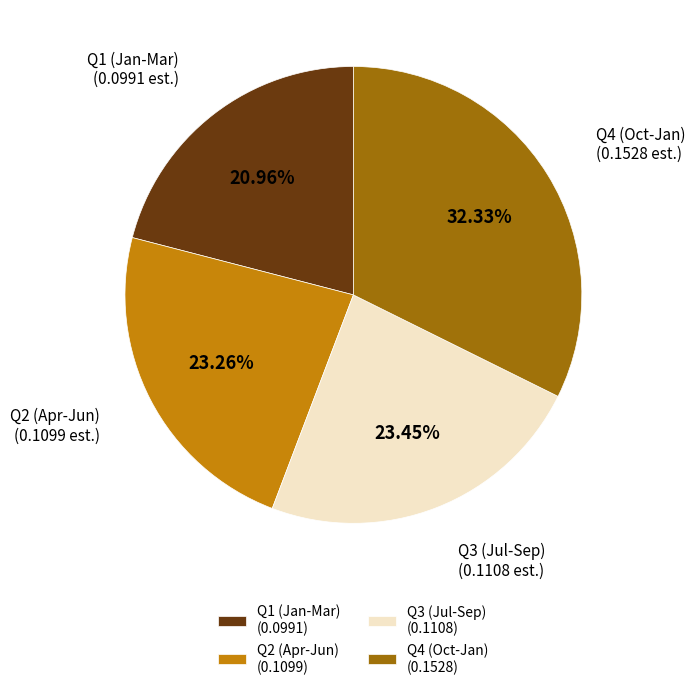

To the nearest percent, what is the difference between the largest and smallest slice percentages?

11%